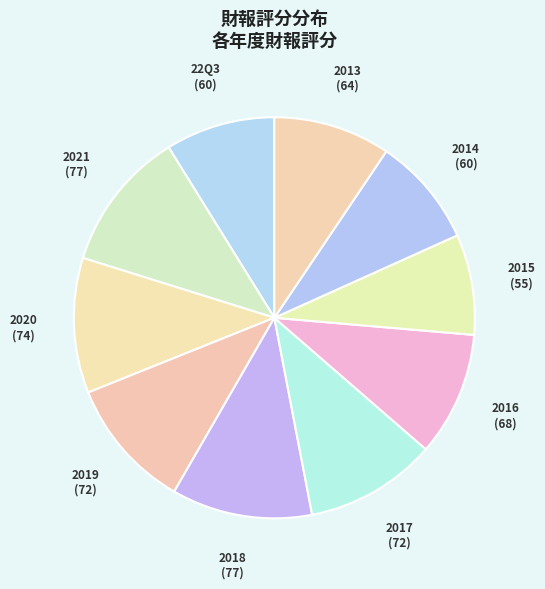

Is there any slice that represents more than half of the pie?

No